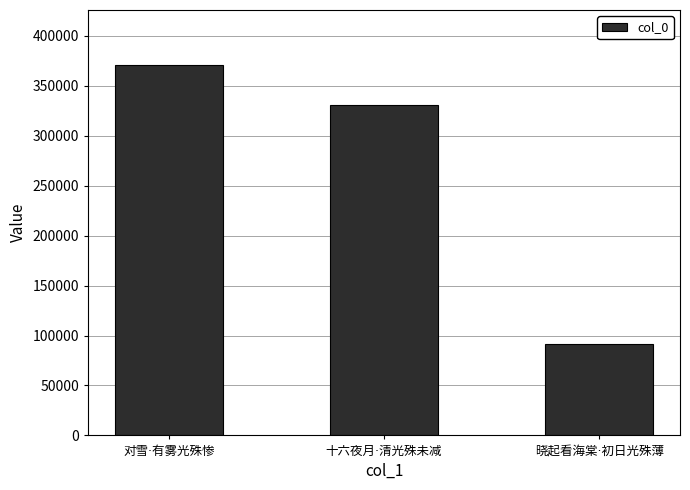

What is the difference between the maximum and minimum values?

278656